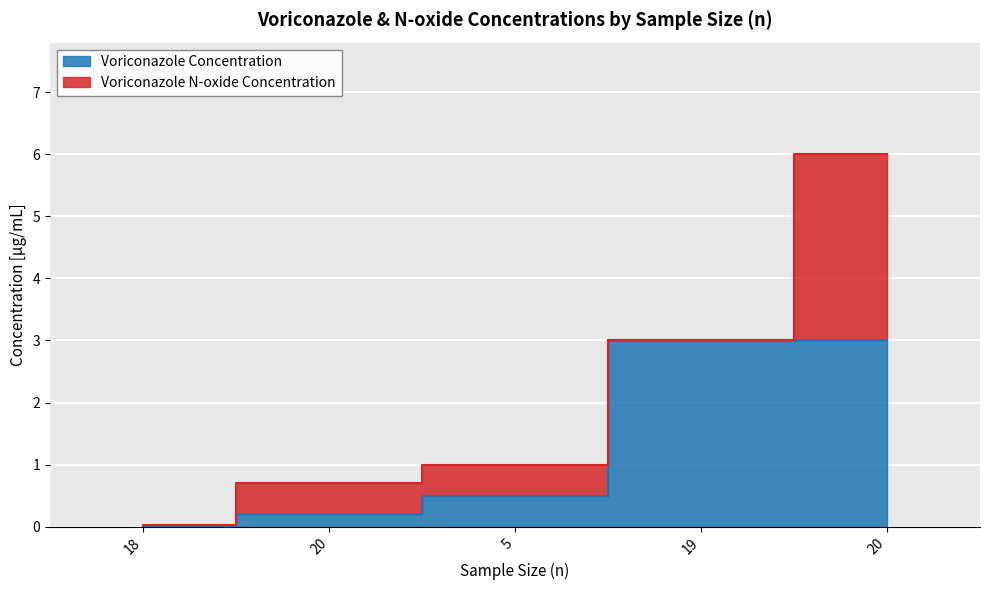

Reading left to right, extract all data points from this chart.

0.0	0.2	0.5	3.0	3.0